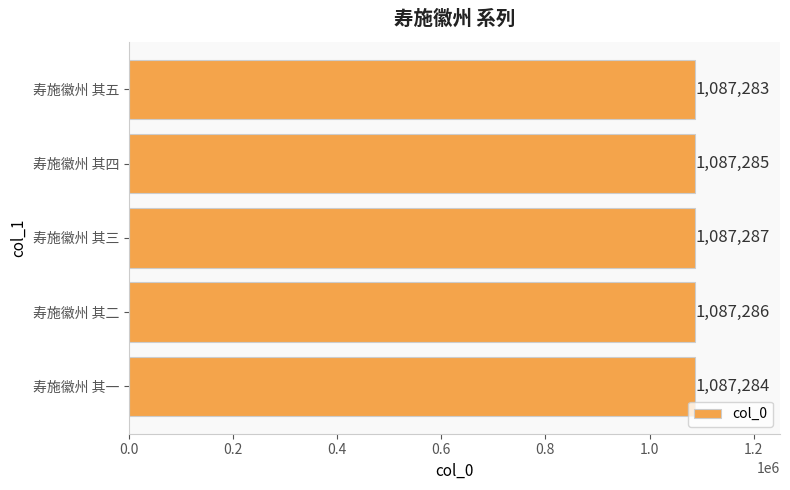

True or false: the data shows 631801 at 寿施徽州 其二.

False